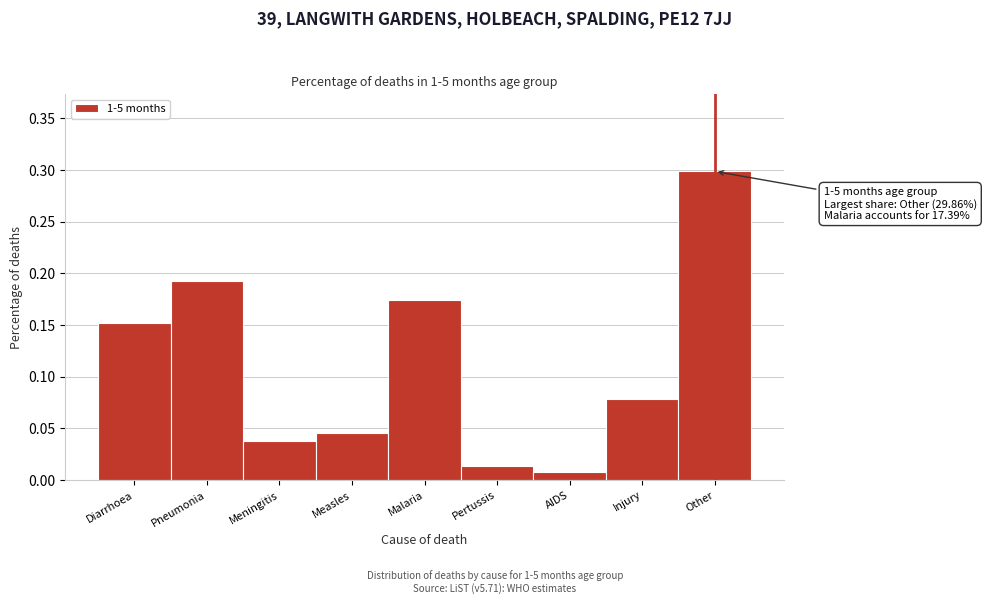

What is the greatest value displayed?

0.3